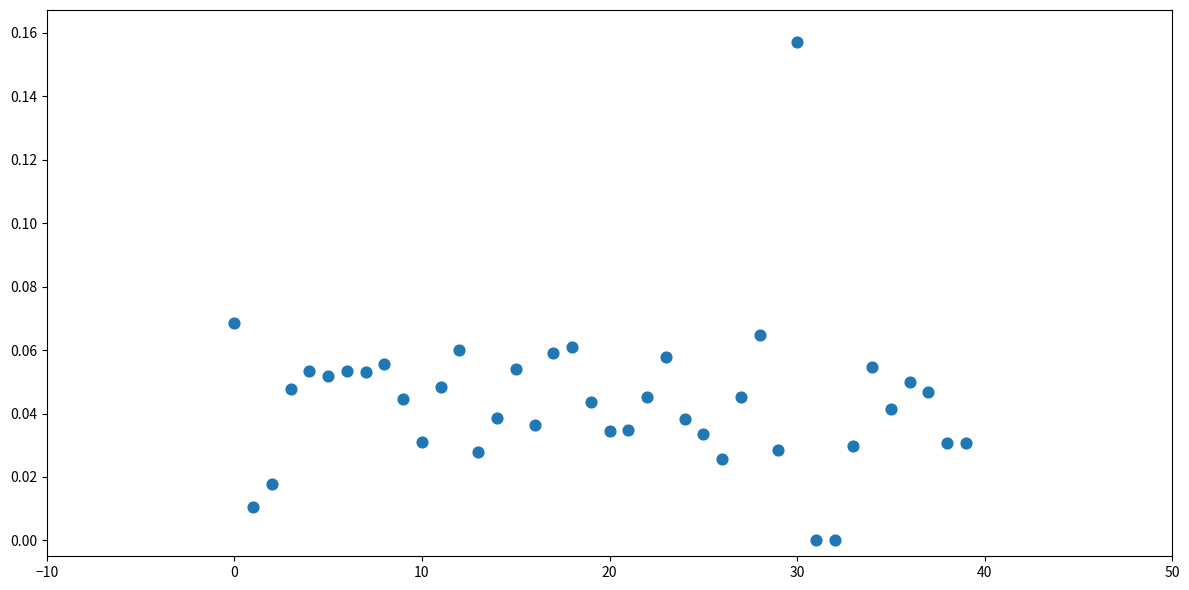

Count the number of points in this scatter plot.

40